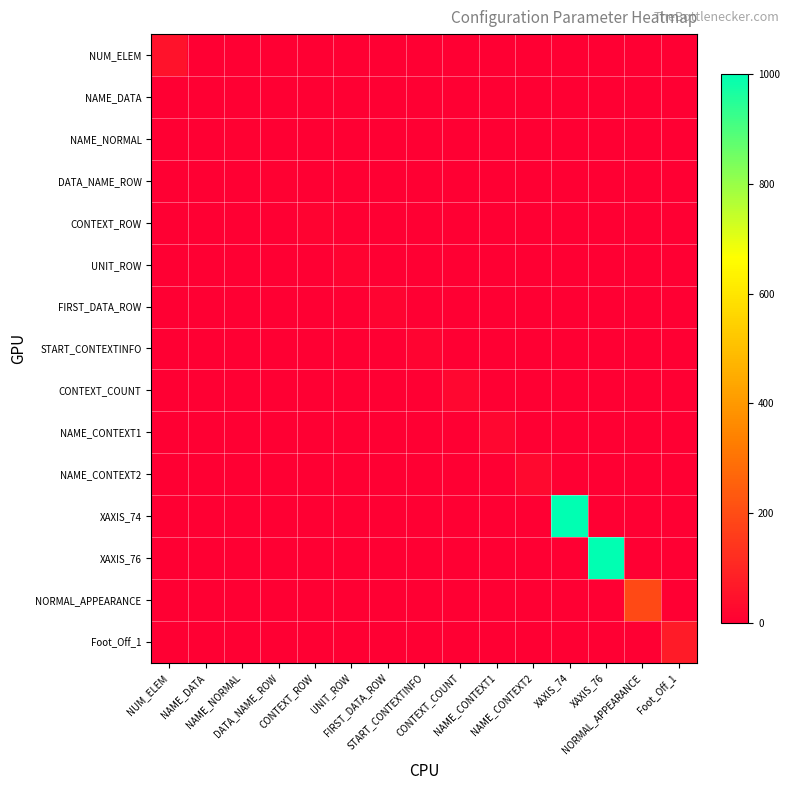

Reading left to right, list all the values displayed in this chart.

NUM_ELEM: NUM_ELEM=50	NAME_DATA=0	NAME_NORMAL=0	DATA_NAME_ROW=0	CONTEXT_ROW=0	UNIT_ROW=0	FIRST_DATA_ROW=0	START_CONTEXTINFO=0	CONTEXT_COUNT=0	NAME_CONTEXT1=0	NAME_CONTEXT2=0	XAXIS_74=0	XAXIS_76=0	NORMAL_APPEARANCE=0	Foot_Off_1=0
NAME_DATA: NUM_ELEM=0	NAME_DATA=2	NAME_NORMAL=0	DATA_NAME_ROW=0	CONTEXT_ROW=0	UNIT_ROW=0	FIRST_DATA_ROW=0	START_CONTEXTINFO=0	CONTEXT_COUNT=0	NAME_CONTEXT1=0	NAME_CONTEXT2=0	XAXIS_74=0	XAXIS_76=0	NORMAL_APPEARANCE=0	Foot_Off_1=0
NAME_NORMAL: NUM_ELEM=0	NAME_DATA=0	NAME_NORMAL=4	DATA_NAME_ROW=0	CONTEXT_ROW=0	UNIT_ROW=0	FIRST_DATA_ROW=0	START_CONTEXTINFO=0	CONTEXT_COUNT=0	NAME_CONTEXT1=0	NAME_CONTEXT2=0	XAXIS_74=0	XAXIS_76=0	NORMAL_APPEARANCE=0	Foot_Off_1=0
DATA_NAME_ROW: NUM_ELEM=0	NAME_DATA=0	NAME_NORMAL=0	DATA_NAME_ROW=6	CONTEXT_ROW=0	UNIT_ROW=0	FIRST_DATA_ROW=0	START_CONTEXTINFO=0	CONTEXT_COUNT=0	NAME_CONTEXT1=0	NAME_CONTEXT2=0	XAXIS_74=0	XAXIS_76=0	NORMAL_APPEARANCE=0	Foot_Off_1=0
CONTEXT_ROW: NUM_ELEM=0	NAME_DATA=0	NAME_NORMAL=0	DATA_NAME_ROW=0	CONTEXT_ROW=8	UNIT_ROW=0	FIRST_DATA_ROW=0	START_CONTEXTINFO=0	CONTEXT_COUNT=0	NAME_CONTEXT1=0	NAME_CONTEXT2=0	XAXIS_74=0	XAXIS_76=0	NORMAL_APPEARANCE=0	Foot_Off_1=0
UNIT_ROW: NUM_ELEM=0	NAME_DATA=0	NAME_NORMAL=0	DATA_NAME_ROW=0	CONTEXT_ROW=0	UNIT_ROW=10	FIRST_DATA_ROW=0	START_CONTEXTINFO=0	CONTEXT_COUNT=0	NAME_CONTEXT1=0	NAME_CONTEXT2=0	XAXIS_74=0	XAXIS_76=0	NORMAL_APPEARANCE=0	Foot_Off_1=0
FIRST_DATA_ROW: NUM_ELEM=0	NAME_DATA=0	NAME_NORMAL=0	DATA_NAME_ROW=0	CONTEXT_ROW=0	UNIT_ROW=0	FIRST_DATA_ROW=12	START_CONTEXTINFO=0	CONTEXT_COUNT=0	NAME_CONTEXT1=0	NAME_CONTEXT2=0	XAXIS_74=0	XAXIS_76=0	NORMAL_APPEARANCE=0	Foot_Off_1=0
START_CONTEXTINFO: NUM_ELEM=0	NAME_DATA=0	NAME_NORMAL=0	DATA_NAME_ROW=0	CONTEXT_ROW=0	UNIT_ROW=0	FIRST_DATA_ROW=0	START_CONTEXTINFO=14	CONTEXT_COUNT=0	NAME_CONTEXT1=0	NAME_CONTEXT2=0	XAXIS_74=0	XAXIS_76=0	NORMAL_APPEARANCE=0	Foot_Off_1=0
CONTEXT_COUNT: NUM_ELEM=0	NAME_DATA=0	NAME_NORMAL=0	DATA_NAME_ROW=0	CONTEXT_ROW=0	UNIT_ROW=0	FIRST_DATA_ROW=0	START_CONTEXTINFO=0	CONTEXT_COUNT=20	NAME_CONTEXT1=0	NAME_CONTEXT2=0	XAXIS_74=0	XAXIS_76=0	NORMAL_APPEARANCE=0	Foot_Off_1=0
NAME_CONTEXT1: NUM_ELEM=0	NAME_DATA=0	NAME_NORMAL=0	DATA_NAME_ROW=0	CONTEXT_ROW=0	UNIT_ROW=0	FIRST_DATA_ROW=0	START_CONTEXTINFO=0	CONTEXT_COUNT=0	NAME_CONTEXT1=22	NAME_CONTEXT2=0	XAXIS_74=0	XAXIS_76=0	NORMAL_APPEARANCE=0	Foot_Off_1=0
NAME_CONTEXT2: NUM_ELEM=0	NAME_DATA=0	NAME_NORMAL=0	DATA_NAME_ROW=0	CONTEXT_ROW=0	UNIT_ROW=0	FIRST_DATA_ROW=0	START_CONTEXTINFO=0	CONTEXT_COUNT=0	NAME_CONTEXT1=0	NAME_CONTEXT2=24	XAXIS_74=0	XAXIS_76=0	NORMAL_APPEARANCE=0	Foot_Off_1=0
XAXIS_74: NUM_ELEM=0	NAME_DATA=0	NAME_NORMAL=0	DATA_NAME_ROW=0	CONTEXT_ROW=0	UNIT_ROW=0	FIRST_DATA_ROW=0	START_CONTEXTINFO=0	CONTEXT_COUNT=0	NAME_CONTEXT1=0	NAME_CONTEXT2=0	XAXIS_74=1000	XAXIS_76=0	NORMAL_APPEARANCE=0	Foot_Off_1=0
XAXIS_76: NUM_ELEM=0	NAME_DATA=0	NAME_NORMAL=0	DATA_NAME_ROW=0	CONTEXT_ROW=0	UNIT_ROW=0	FIRST_DATA_ROW=0	START_CONTEXTINFO=0	CONTEXT_COUNT=0	NAME_CONTEXT1=0	NAME_CONTEXT2=0	XAXIS_74=0	XAXIS_76=1000	NORMAL_APPEARANCE=0	Foot_Off_1=0
NORMAL_APPEARANCE: NUM_ELEM=0	NAME_DATA=0	NAME_NORMAL=0	DATA_NAME_ROW=0	CONTEXT_ROW=0	UNIT_ROW=0	FIRST_DATA_ROW=0	START_CONTEXTINFO=0	CONTEXT_COUNT=0	NAME_CONTEXT1=0	NAME_CONTEXT2=0	XAXIS_74=0	XAXIS_76=0	NORMAL_APPEARANCE=192	Foot_Off_1=0
Foot_Off_1: NUM_ELEM=0	NAME_DATA=0	NAME_NORMAL=0	DATA_NAME_ROW=0	CONTEXT_ROW=0	UNIT_ROW=0	FIRST_DATA_ROW=0	START_CONTEXTINFO=0	CONTEXT_COUNT=0	NAME_CONTEXT1=0	NAME_CONTEXT2=0	XAXIS_74=0	XAXIS_76=0	NORMAL_APPEARANCE=0	Foot_Off_1=74